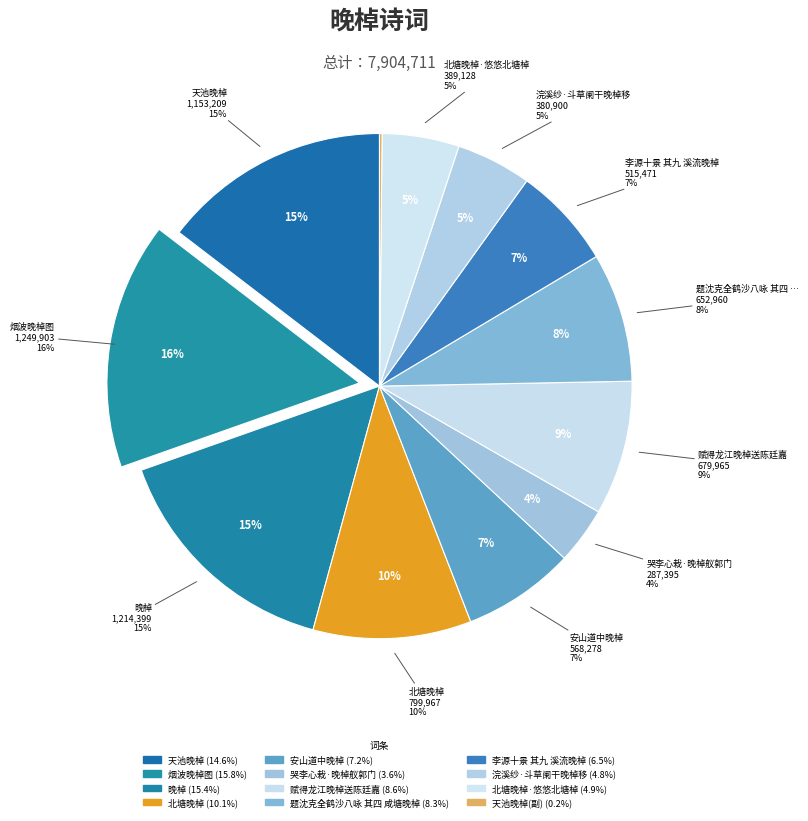

What percentage is the 烟波晚棹图 slice, to the nearest percent?

16%